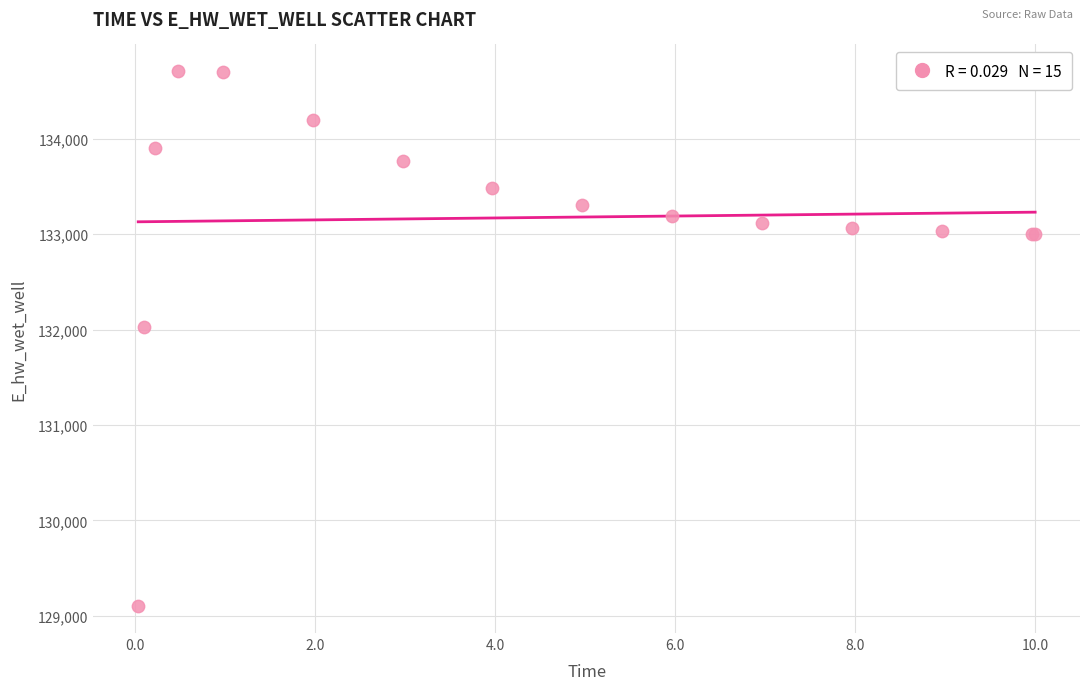

What Y value in the scatter plot is closest to 131903?

132025.4